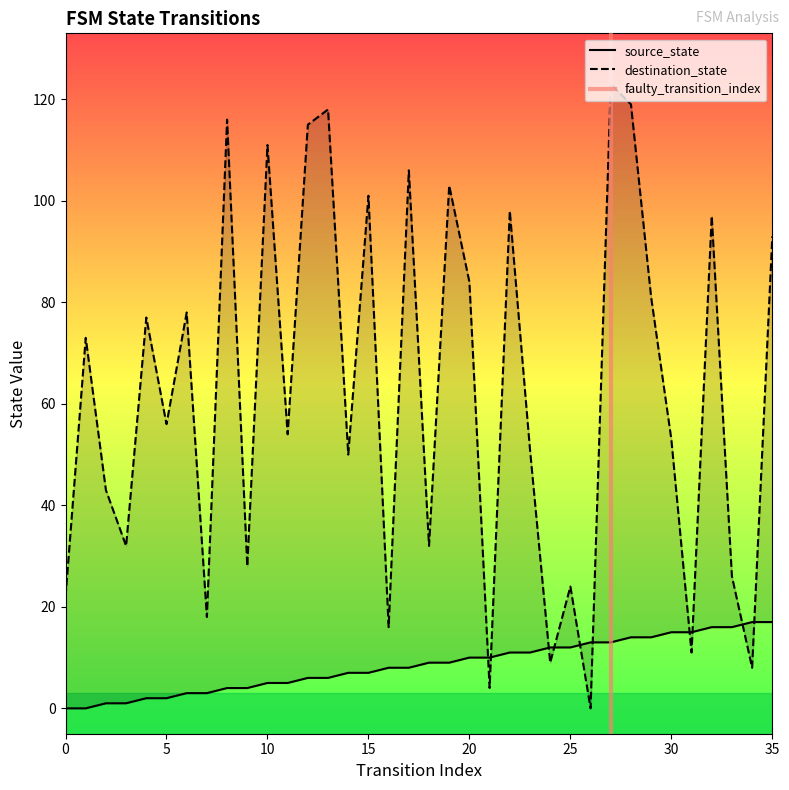

The destination_state series shows 55 at 32. True or false?

False